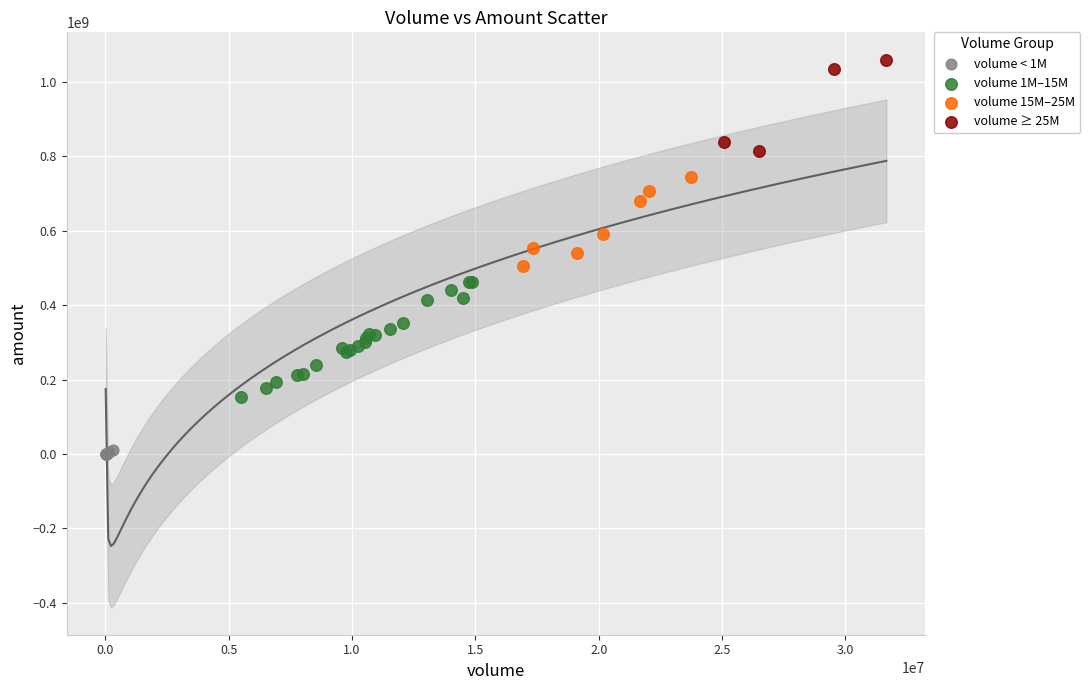

Which series has the widest spread of Y values?

volume 1M–15M